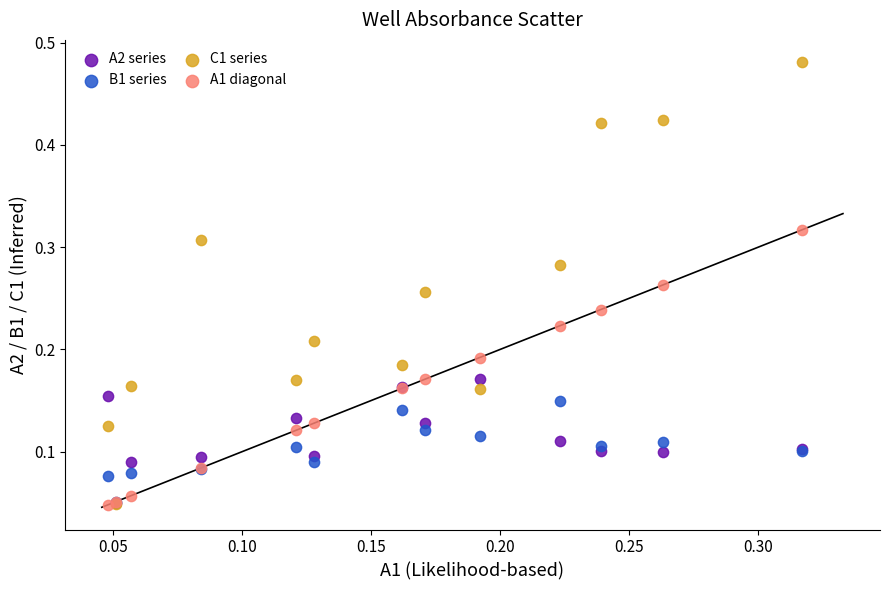

Which series has the widest spread of Y values?

C1 series